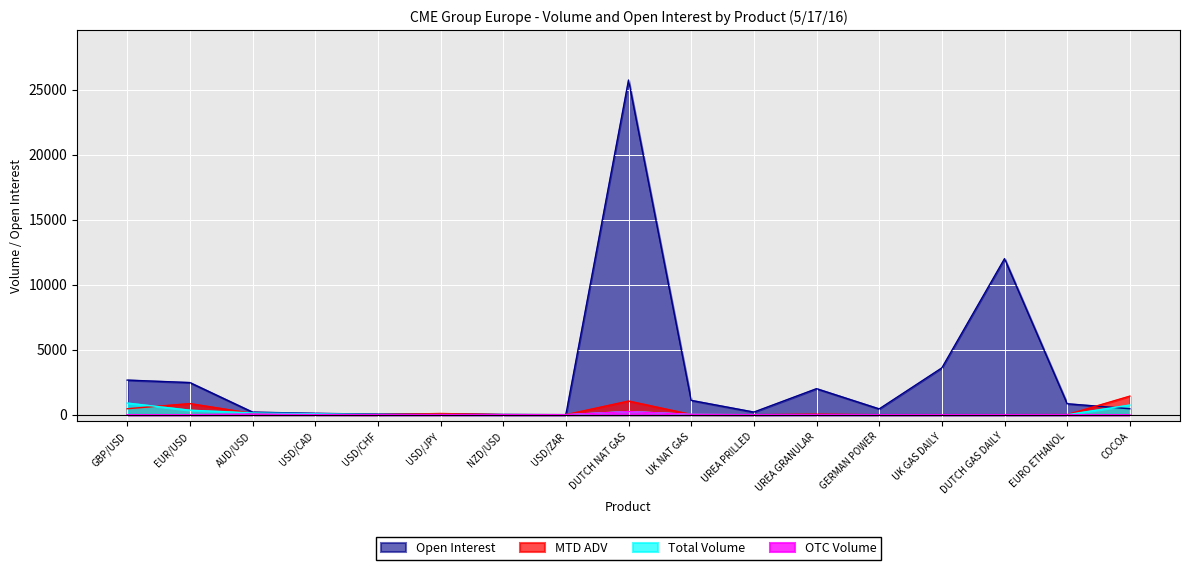

How many values in the Total Volume series are below 10?

8